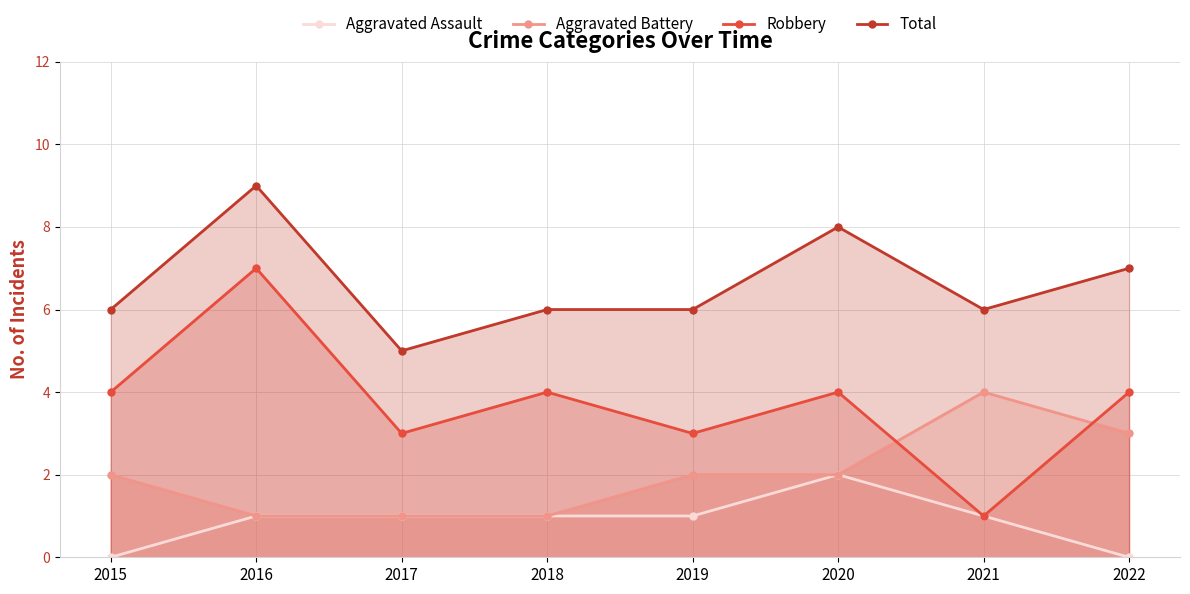

What is the spread (max minus min) of values at 2021?

5